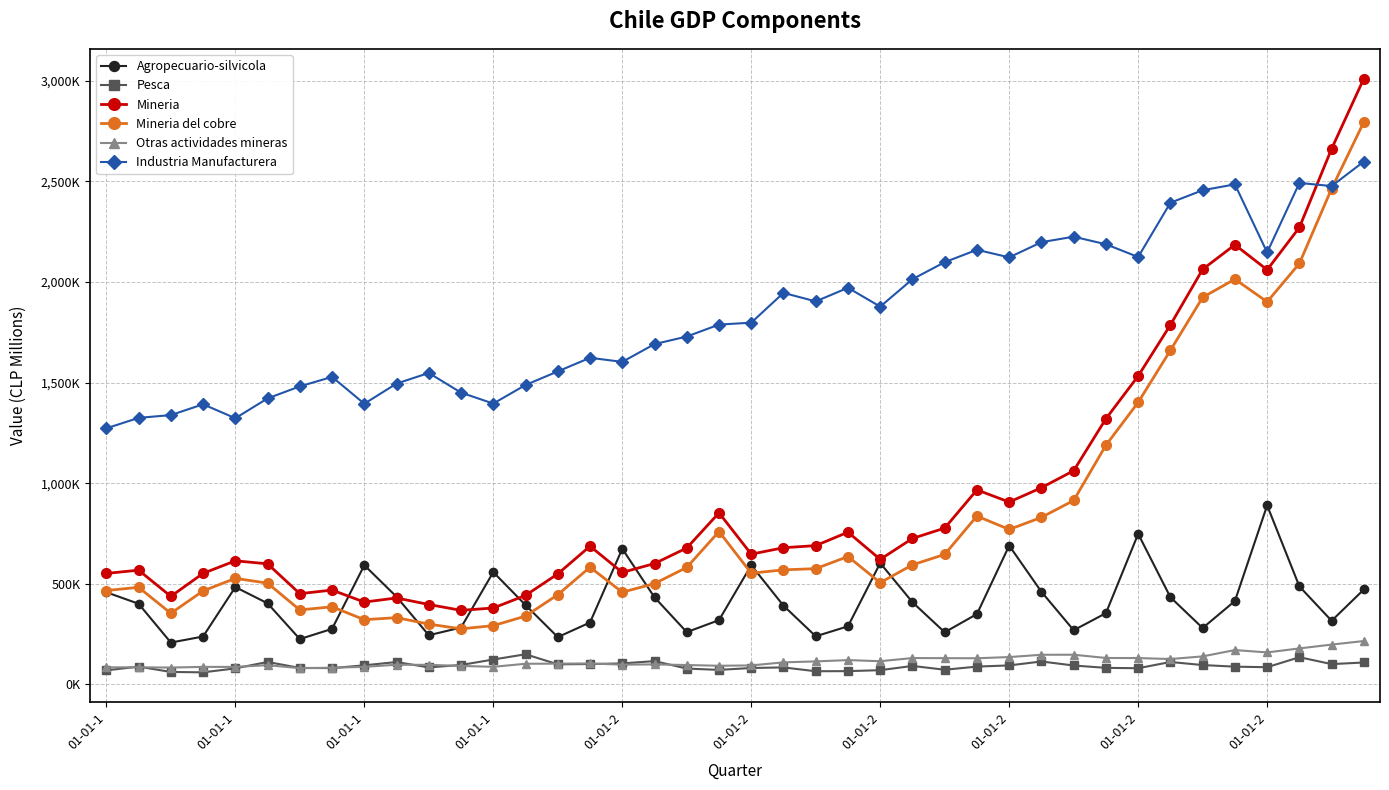

At which label does Mineria first exceed 679266?

15